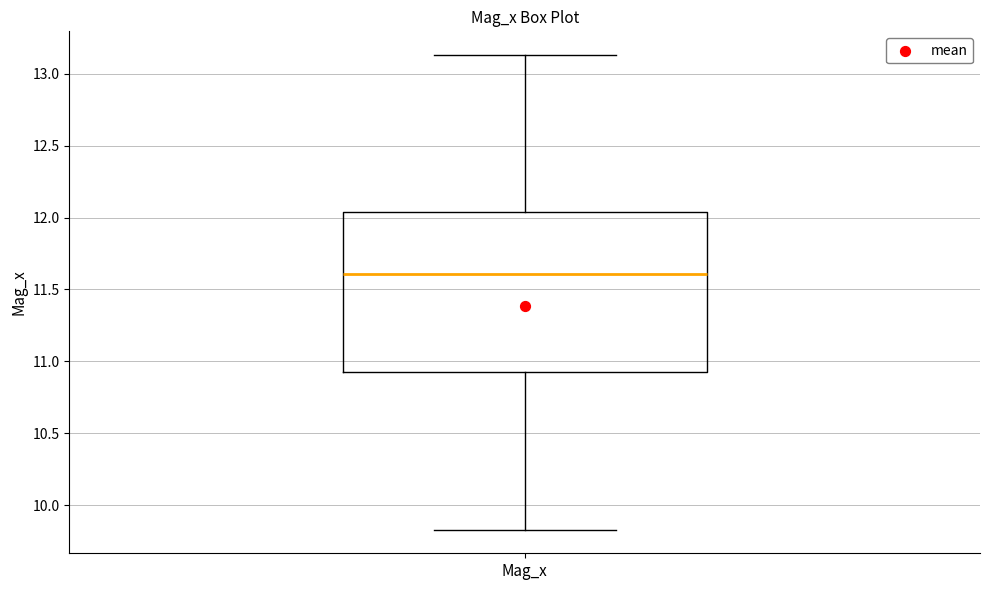

Read this box plot against the y-axis: the position of the median line, the range covered by the box, and the ends of both whiskers. The values are not printed on the chart, so give them approximately, as read against the axis.

median 11.60, box 10.90 to 12.05, whiskers 9.85 to 13.15